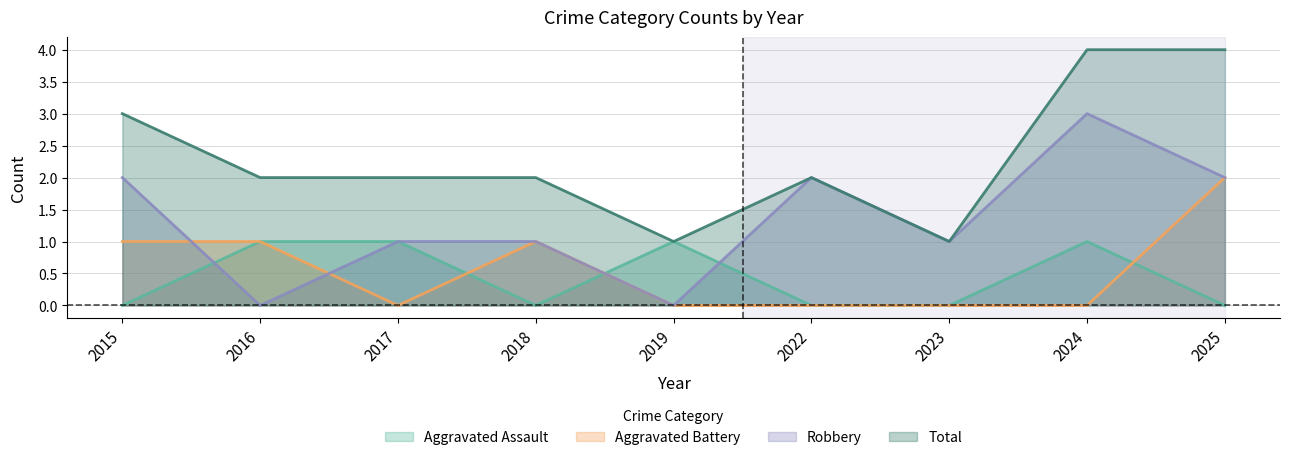

At how many categories does at least one series exceed 2?

3